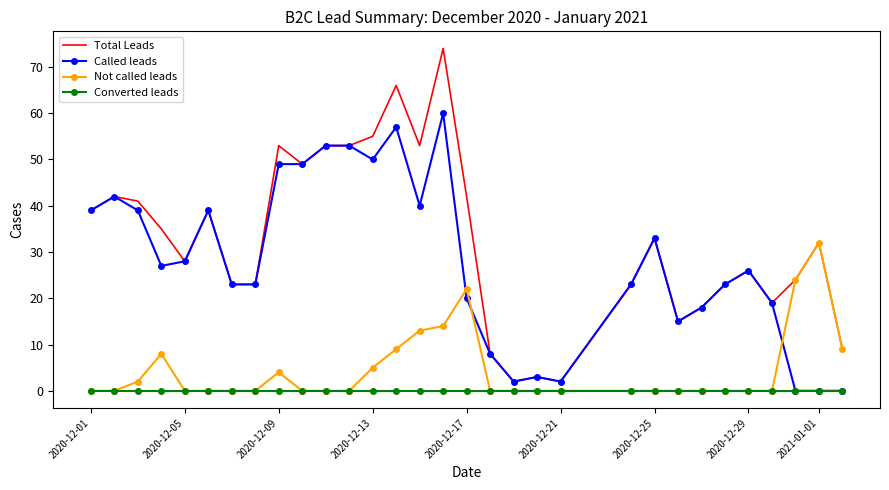

What is the greatest value displayed?

74